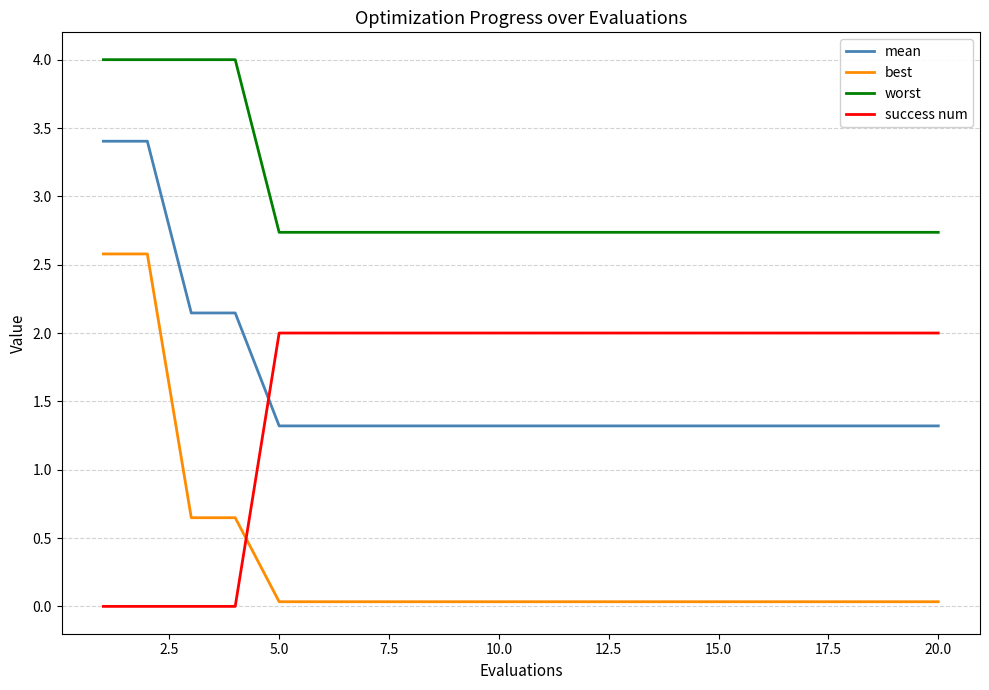

Rank the series by their maximum value, from highest to lowest.

worst, mean, best, success num